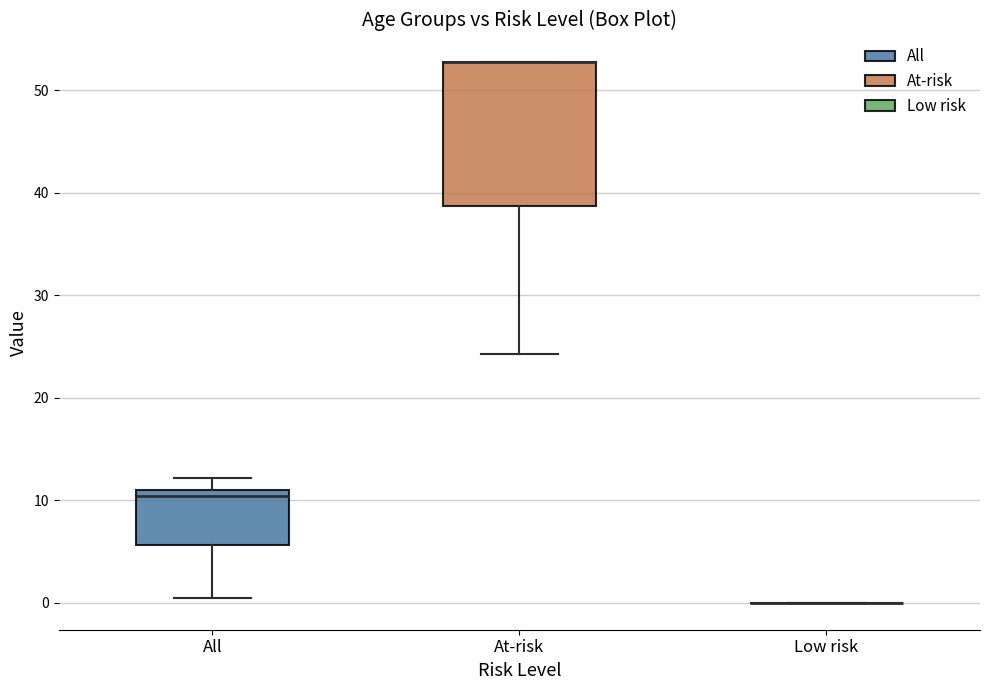

Where does the median line of the box for All sit on the y-axis? The values are not printed on the chart, so give them approximately, as read against the axis.

10